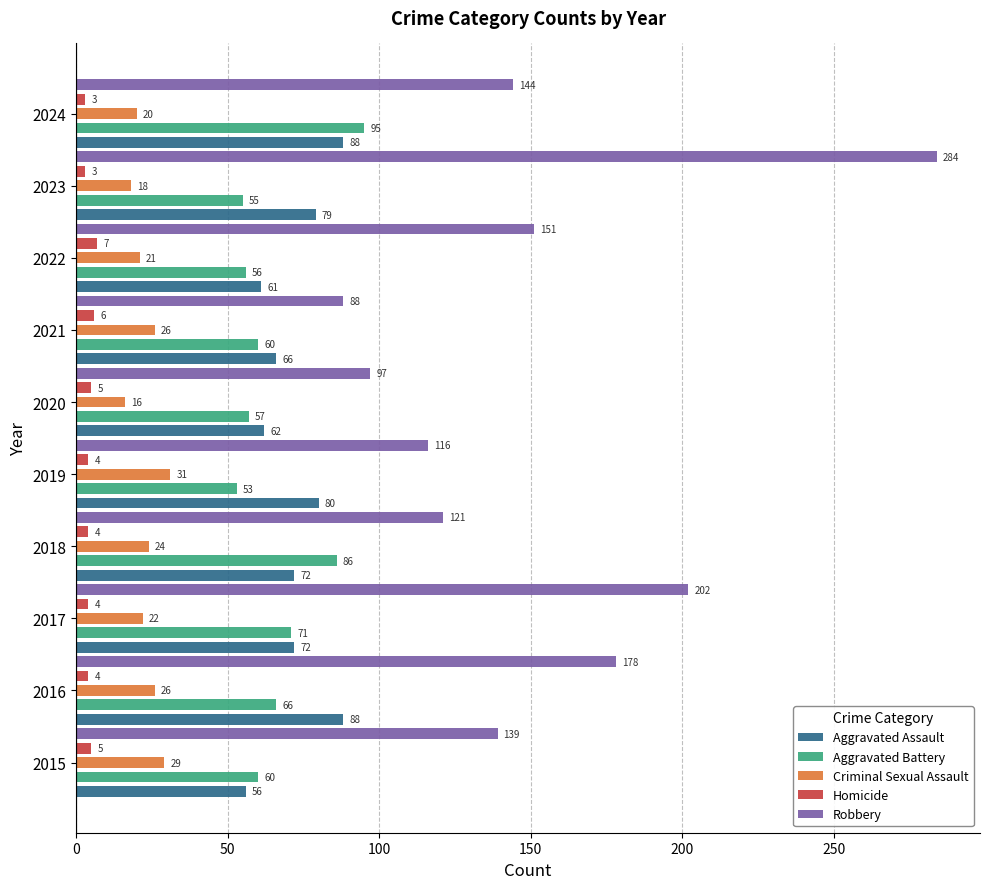

Count the Homicide values in the range 4 to 5.

6